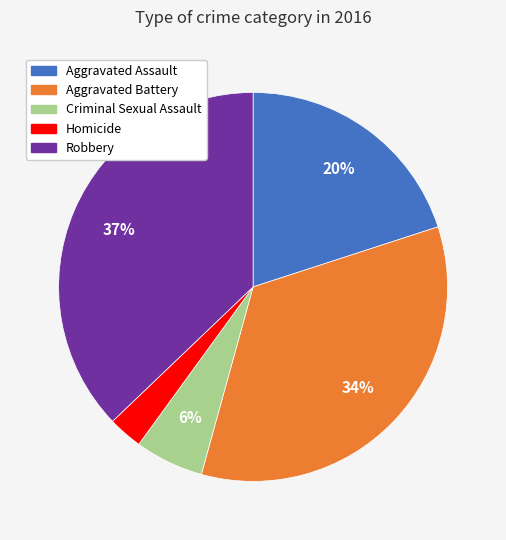

To the nearest percent, what percentage of the pie is Robbery?

37%